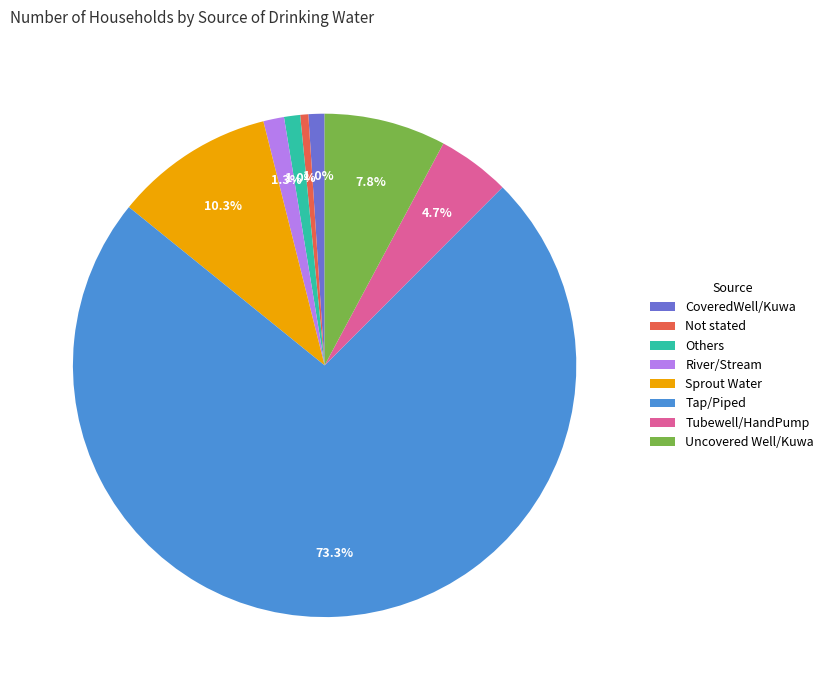

Is it true that River/Stream is 1% of the pie?

True